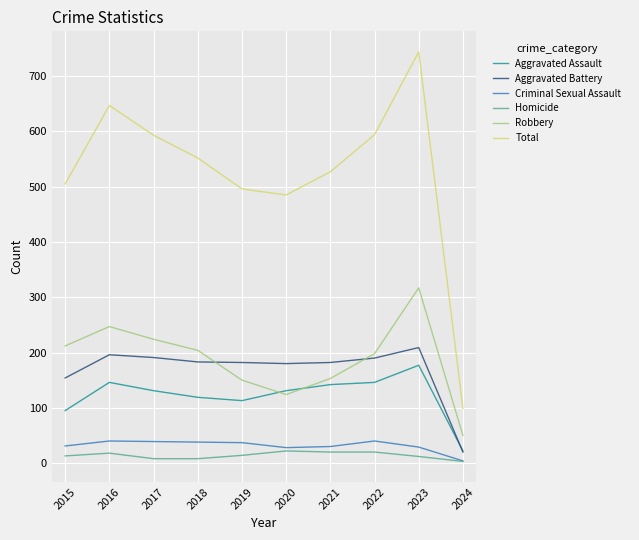

Does the chart display data point markers on the line(s)?

No